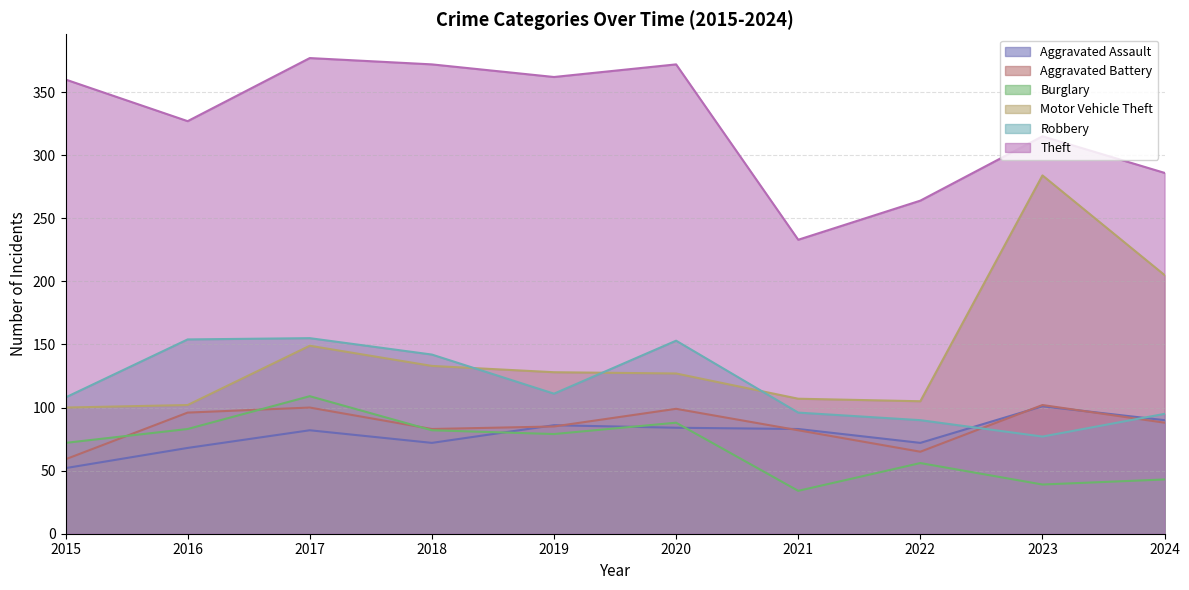

Between 2015 and 2018, which is larger?

2018